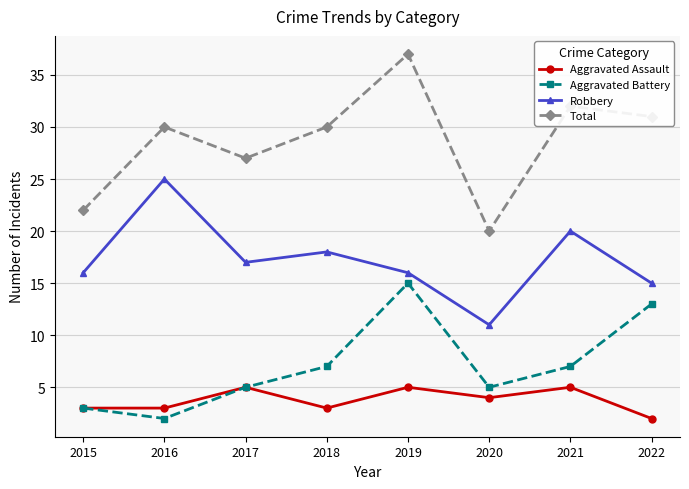

True or false: Aggravated Assault has a value of 1 at 2015.

False